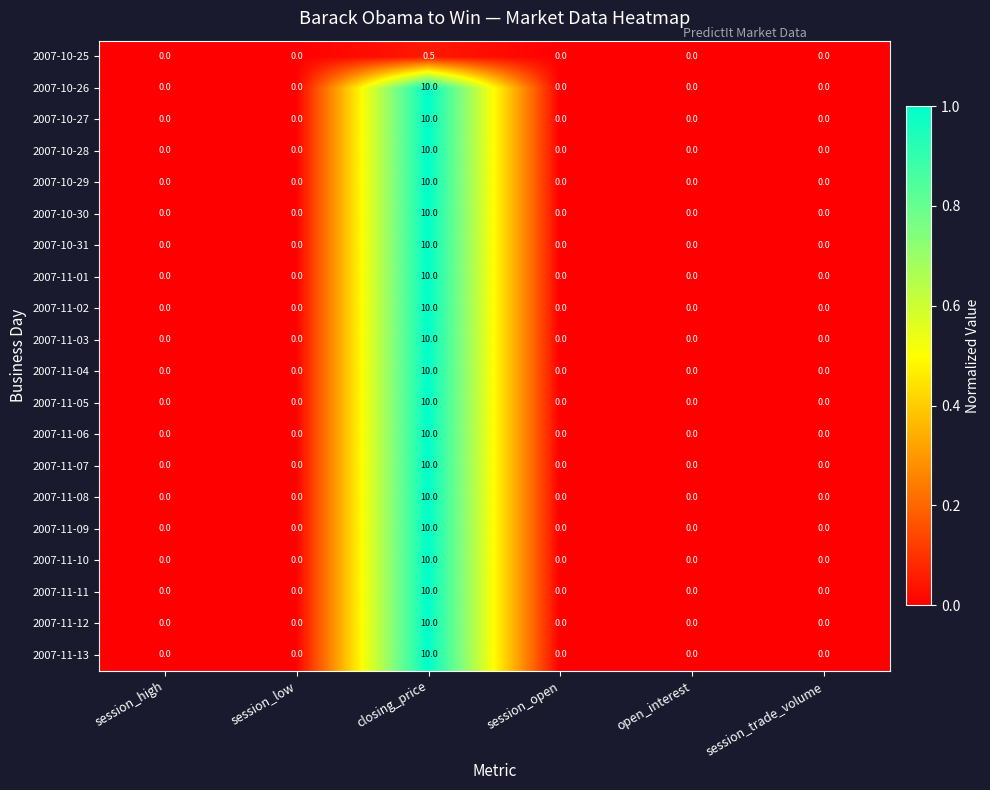

Which category has the highest value across all series?

closing_price